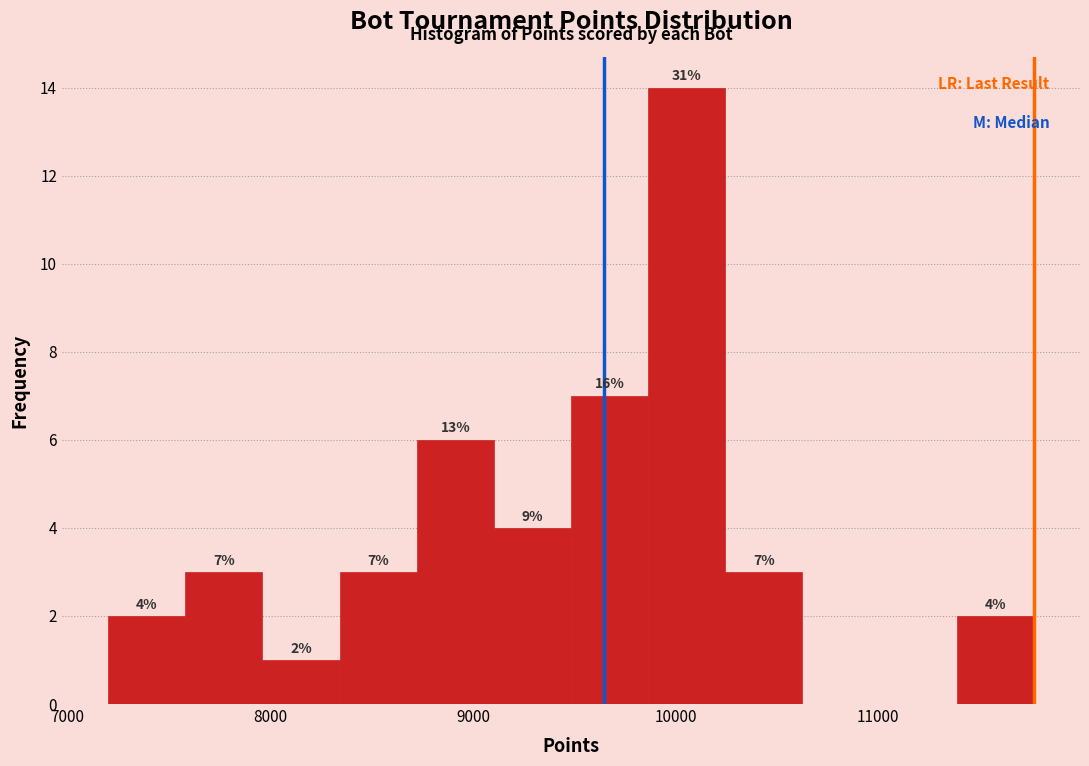

Around what value on the x-axis is the tallest bar? Give the approximate position of its centre, as read against the axis.

10100